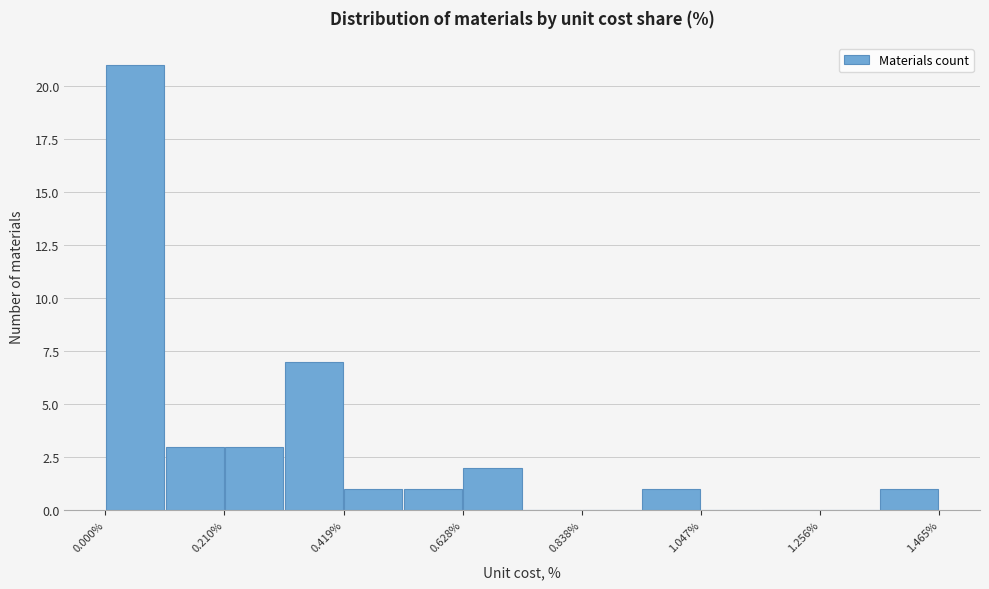

Around what value on the x-axis is the tallest bar? Give the approximate position of its centre, as read against the axis.

0.05